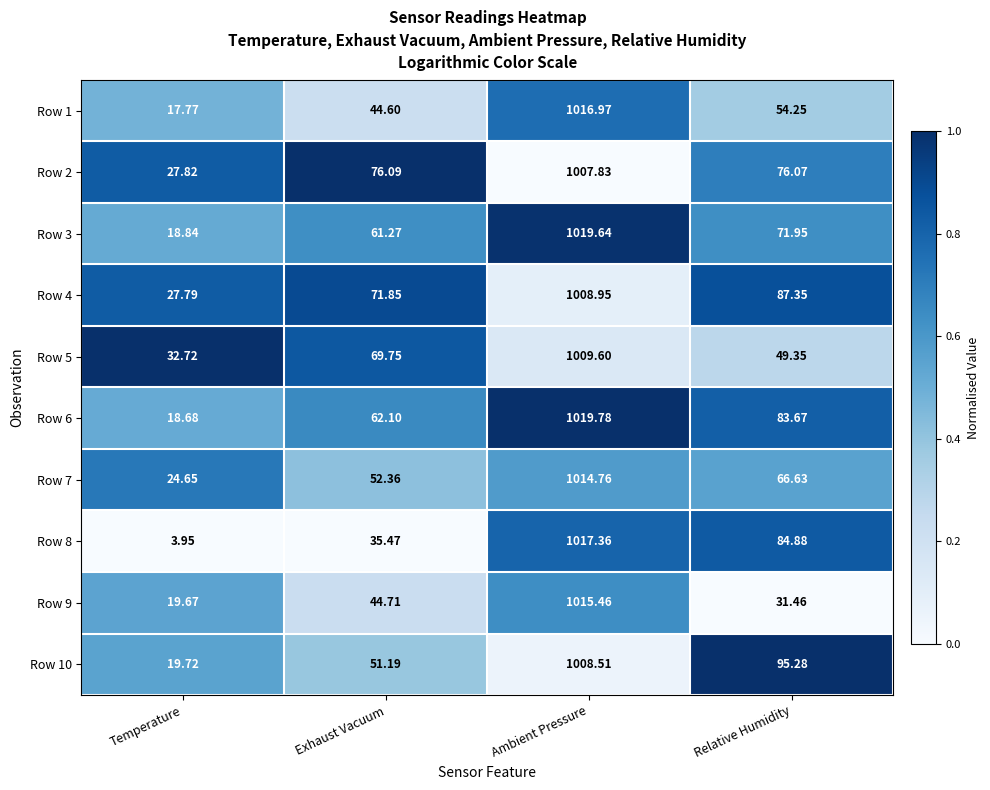

What is the total value across all series at Exhaust Vacuum?

569.4